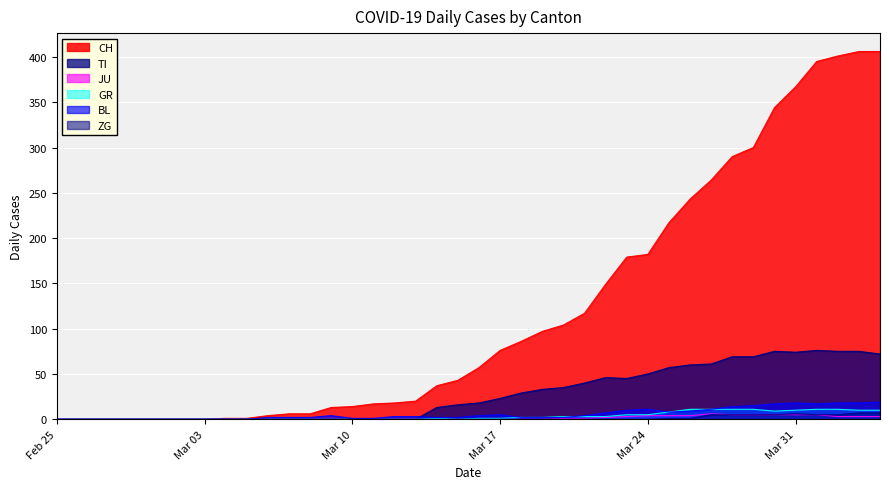

What is the maximum value shown in the chart?

406